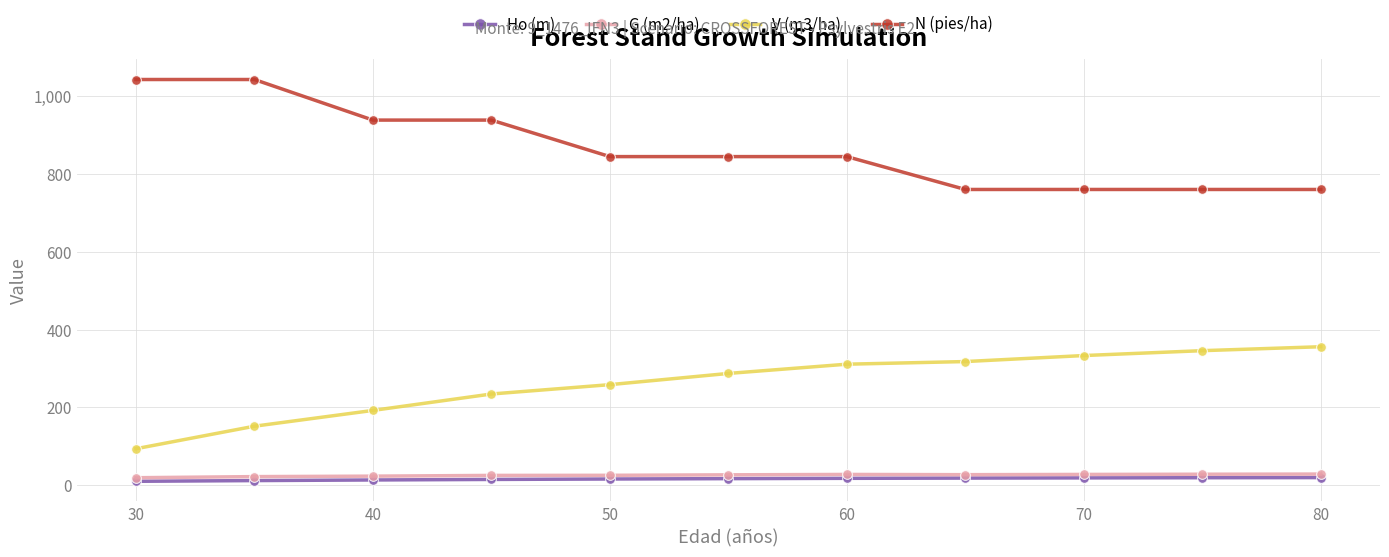

What is the lowest value of the N (pies/ha) series?

760.6